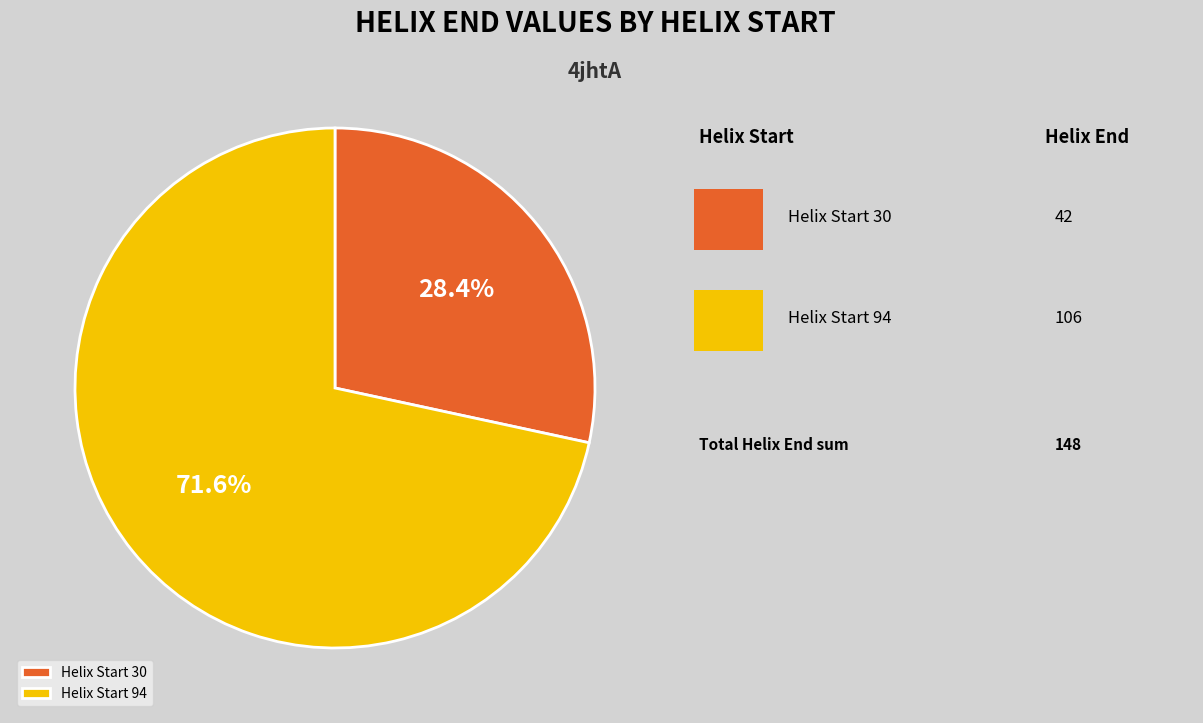

Combined, do Helix Start 94 and Helix Start 30 account for over 50%?

Yes